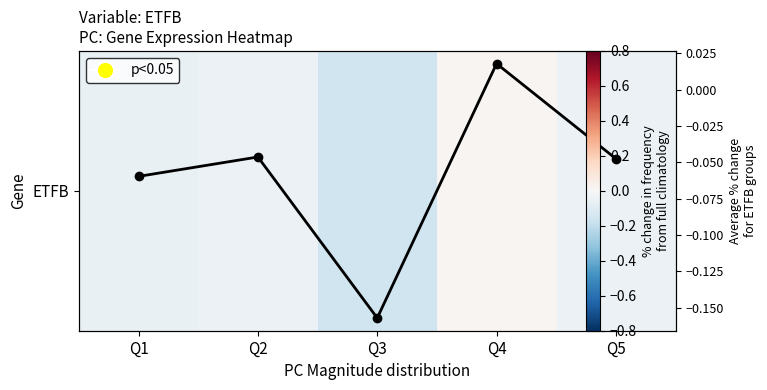

True or false: Mean per group has a value of -0.0 at Q3.

False